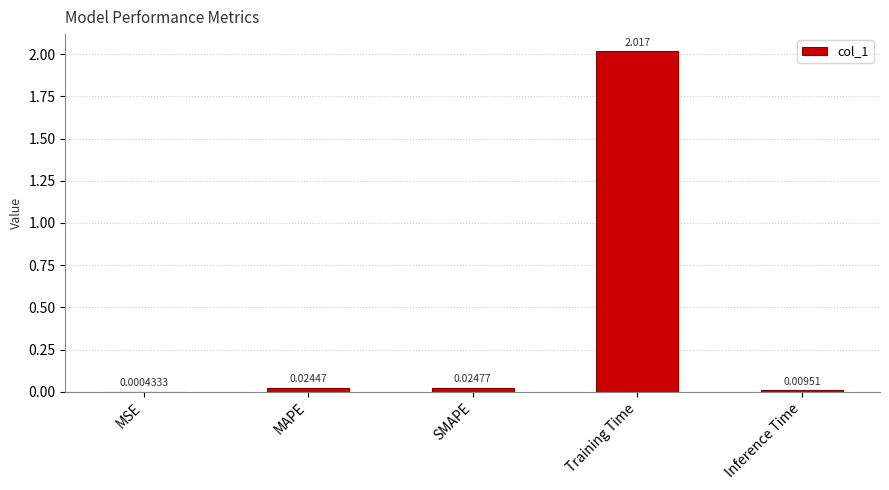

Is it true that the value at Training Time is 3.6?

False